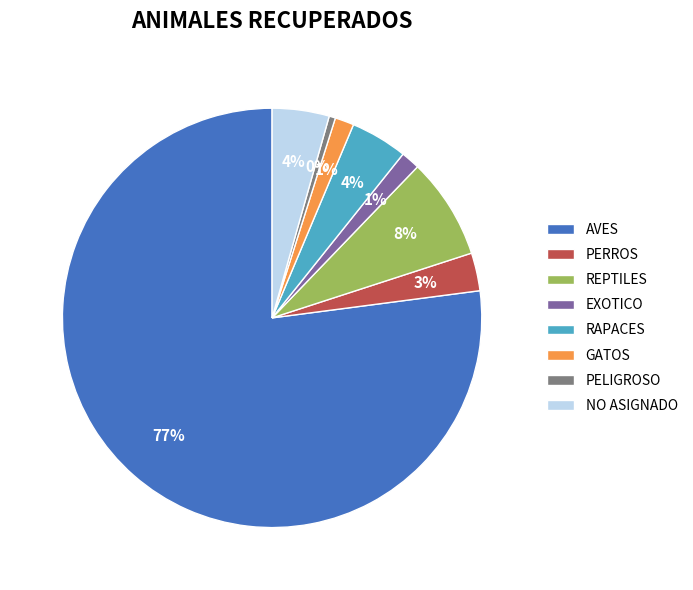

Which category has the biggest portion of the pie?

AVES